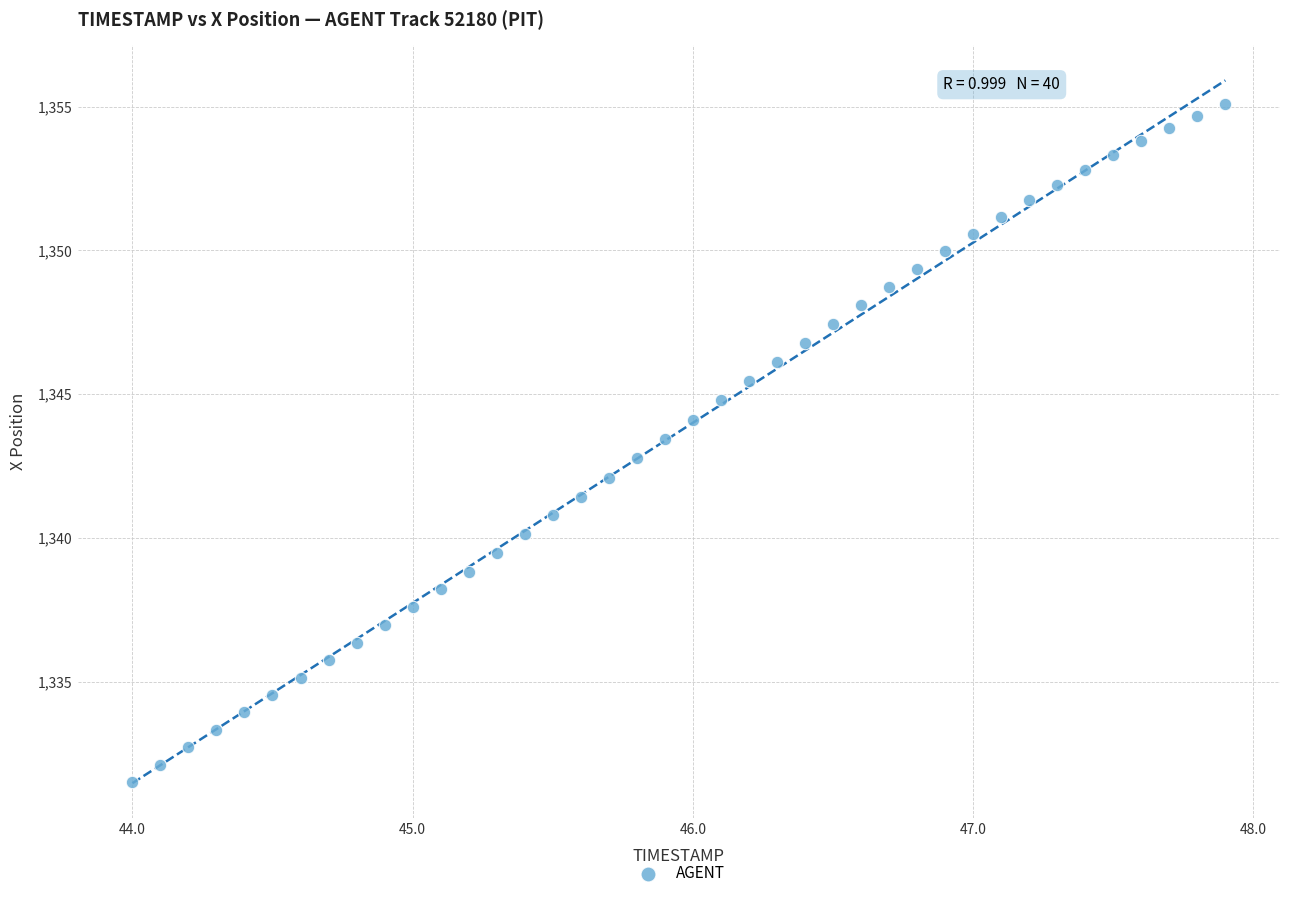

What is the range of Y values (max minus min)?

23.6